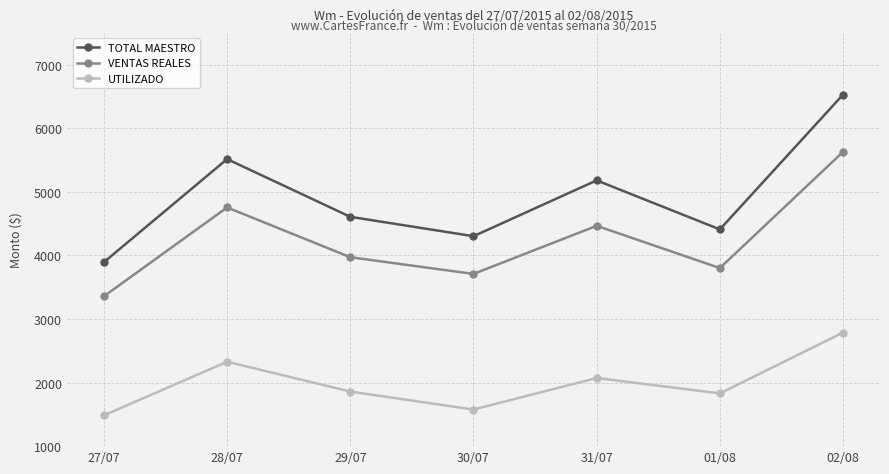

What is the sum of the VENTAS REALES values at 28/07 and 30/07?

8463.2